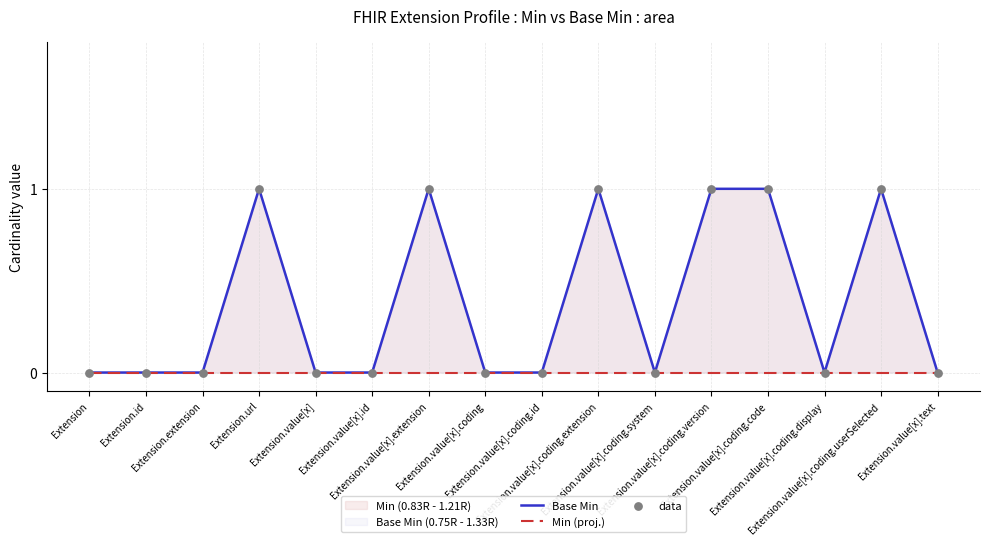

Which series contains the lowest Y value?

Base Min